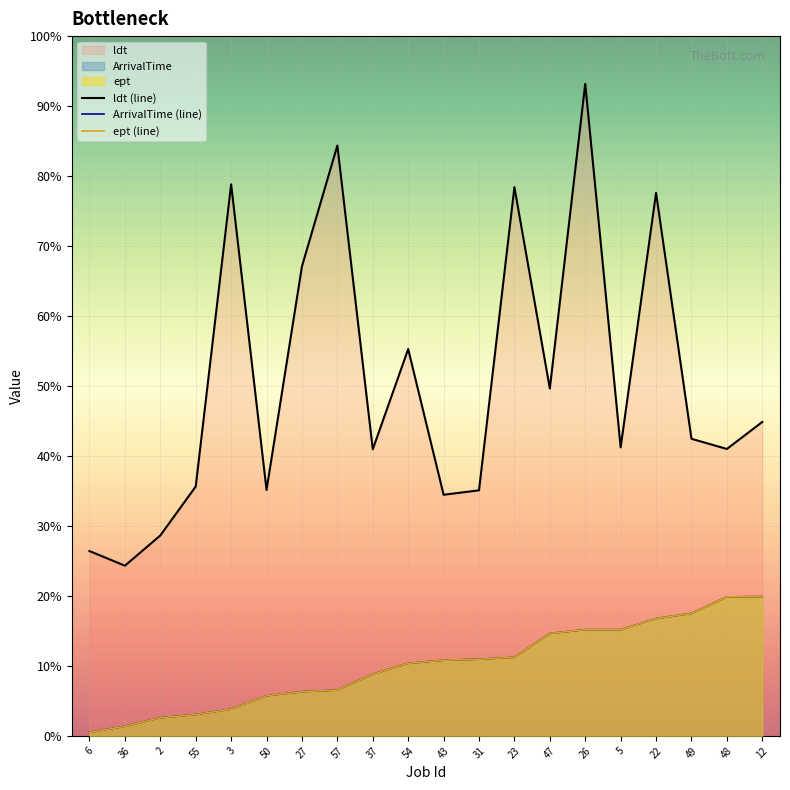

What is the value of the ept (line) point at the 15th from the left?

334